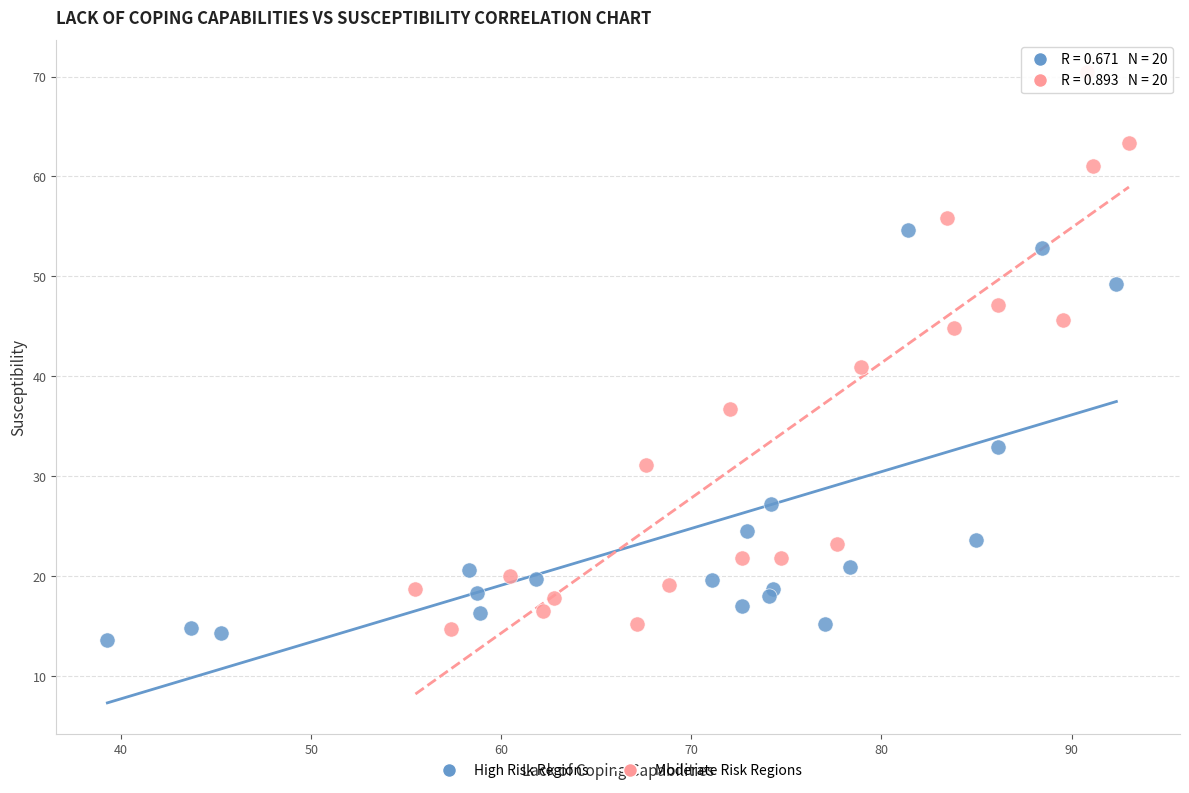

Which series reaches the maximum Y coordinate?

Moderate Risk Regions